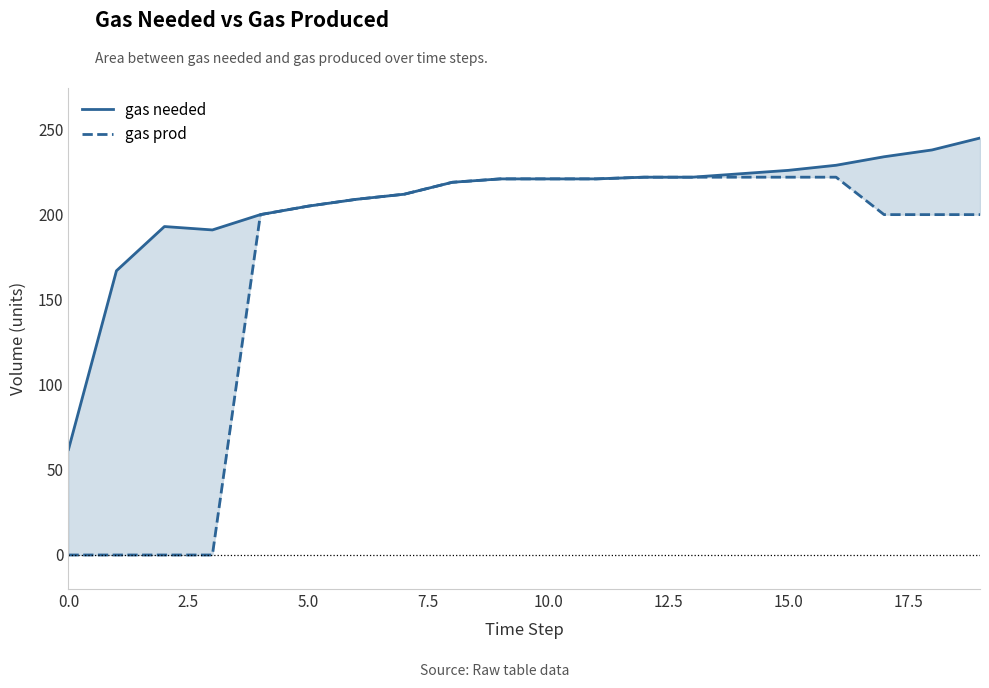

What position from the left is 7.5?

4